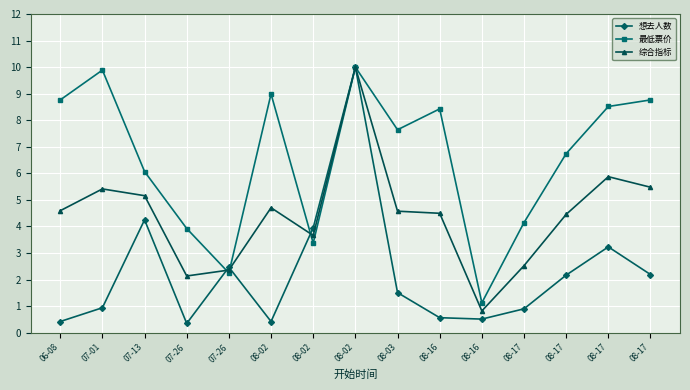

At which category does 想去人数 reach its first local valley?

07-26